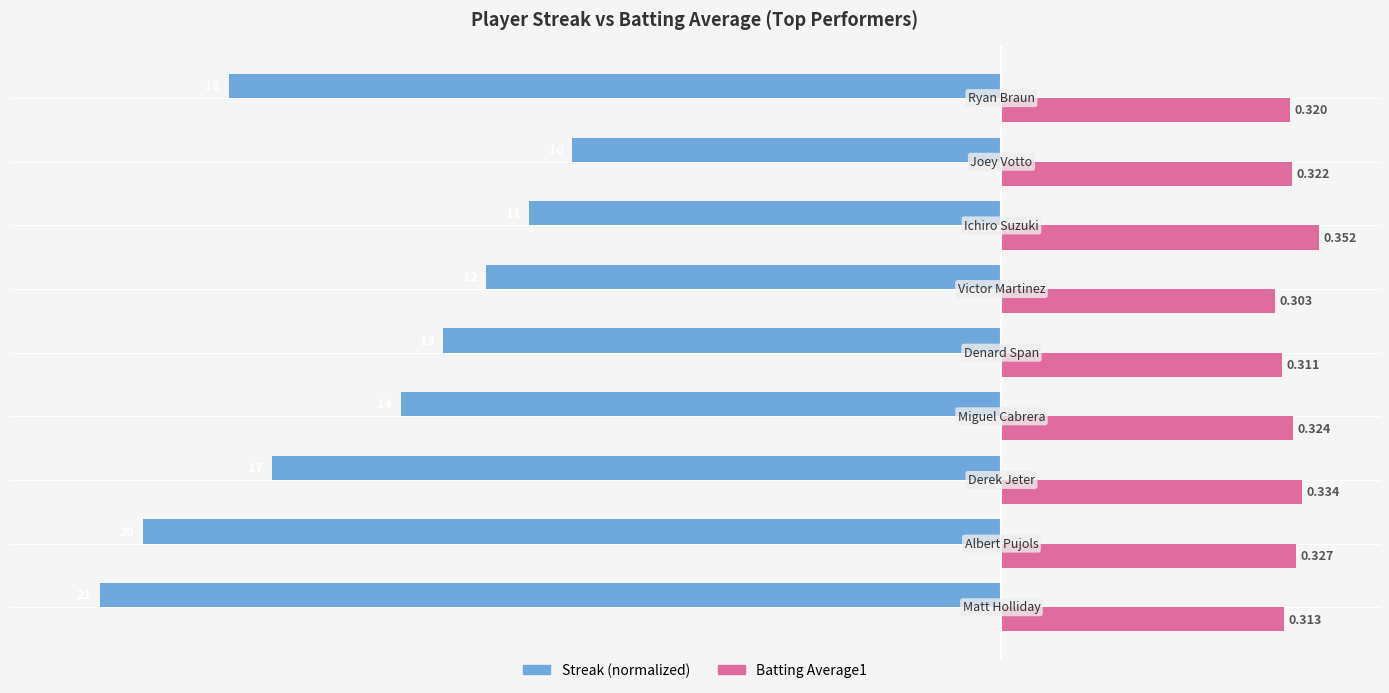

Which series has the largest range (max minus min)?

Streak (normalized)